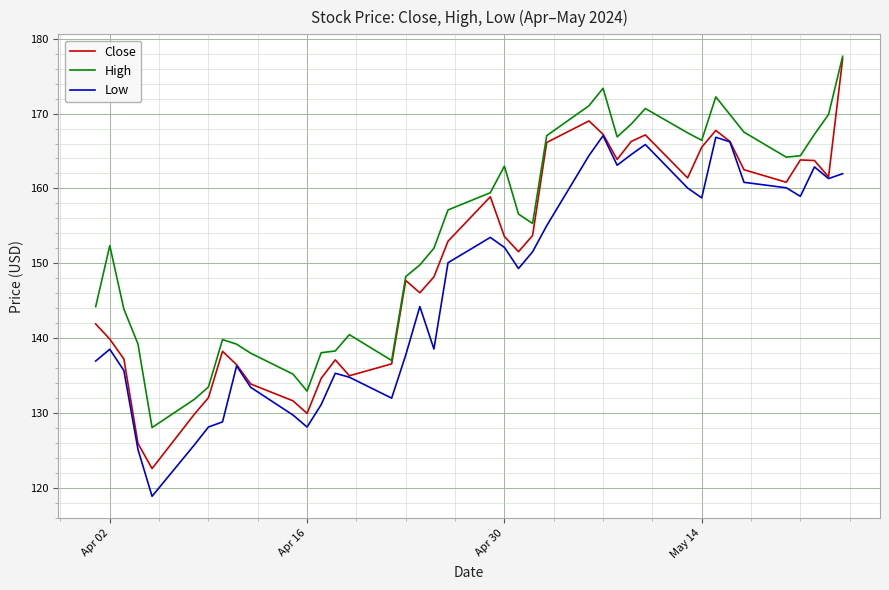

True or false: Low and High intersect in this chart.

False